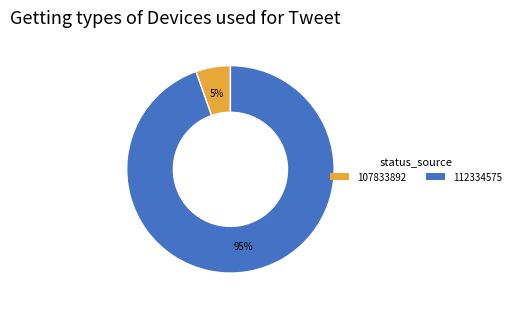

Is it true that 112334575 is 81% of the pie?

False